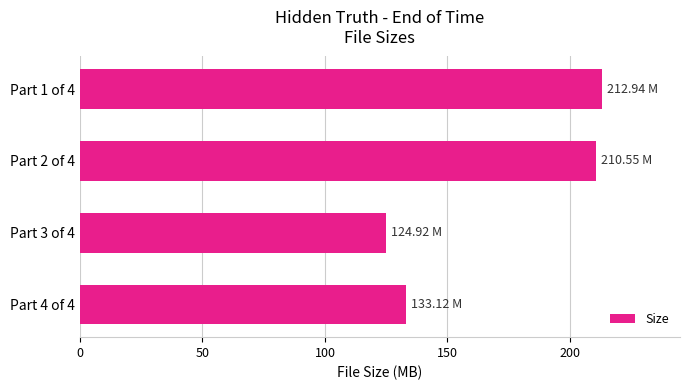

What is the difference between the maximum and second lowest values?

79.8